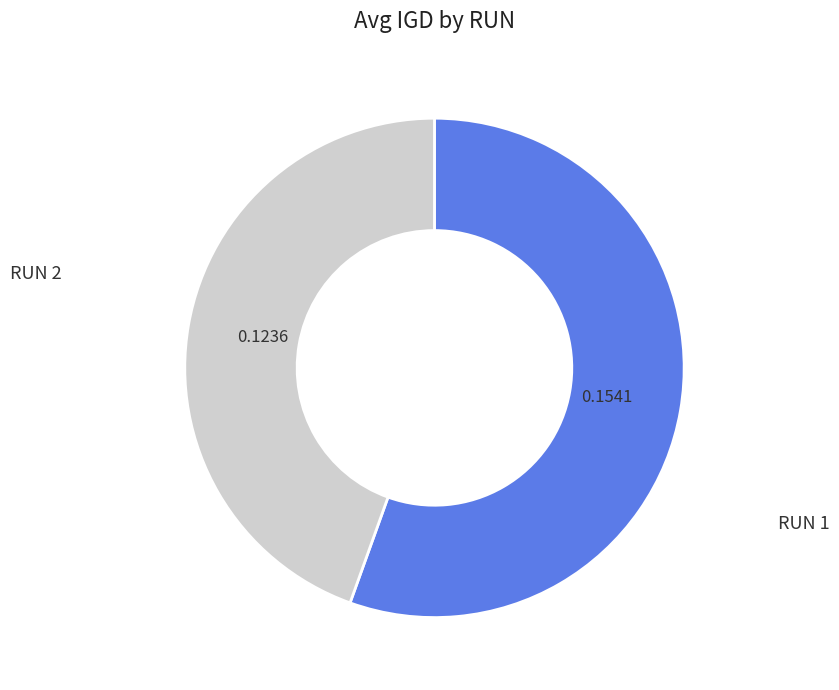

Does any single category account for the majority?

Yes